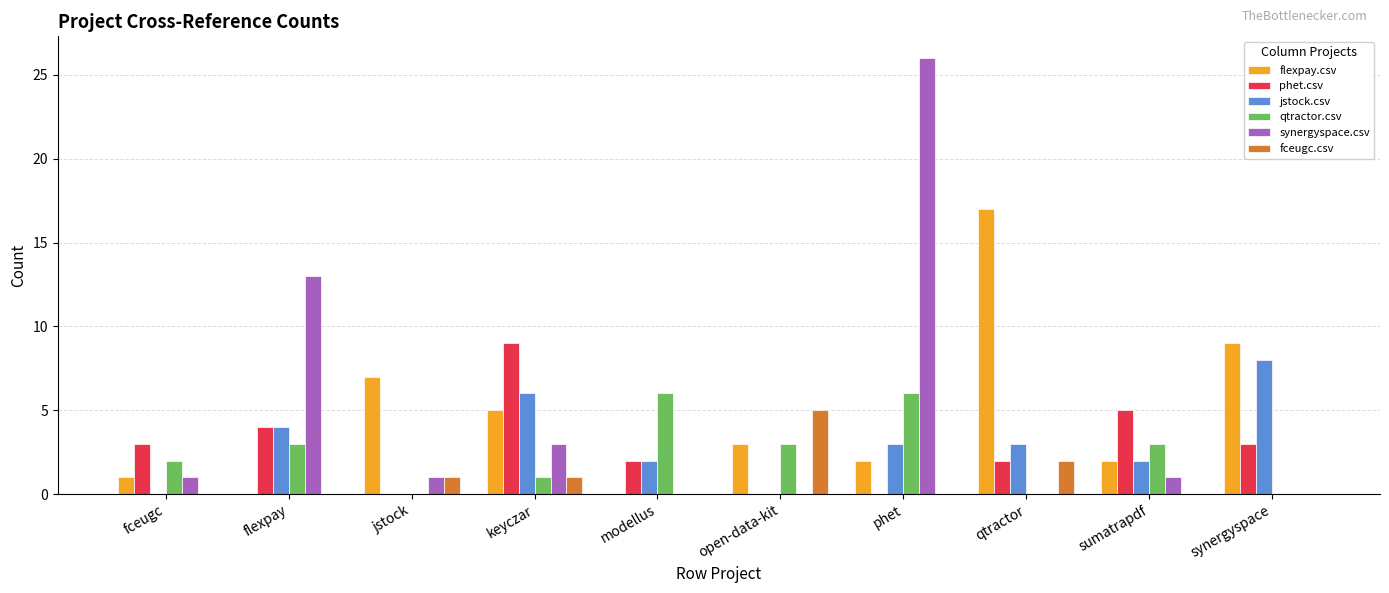

Does the chart contain stacked bars?

No